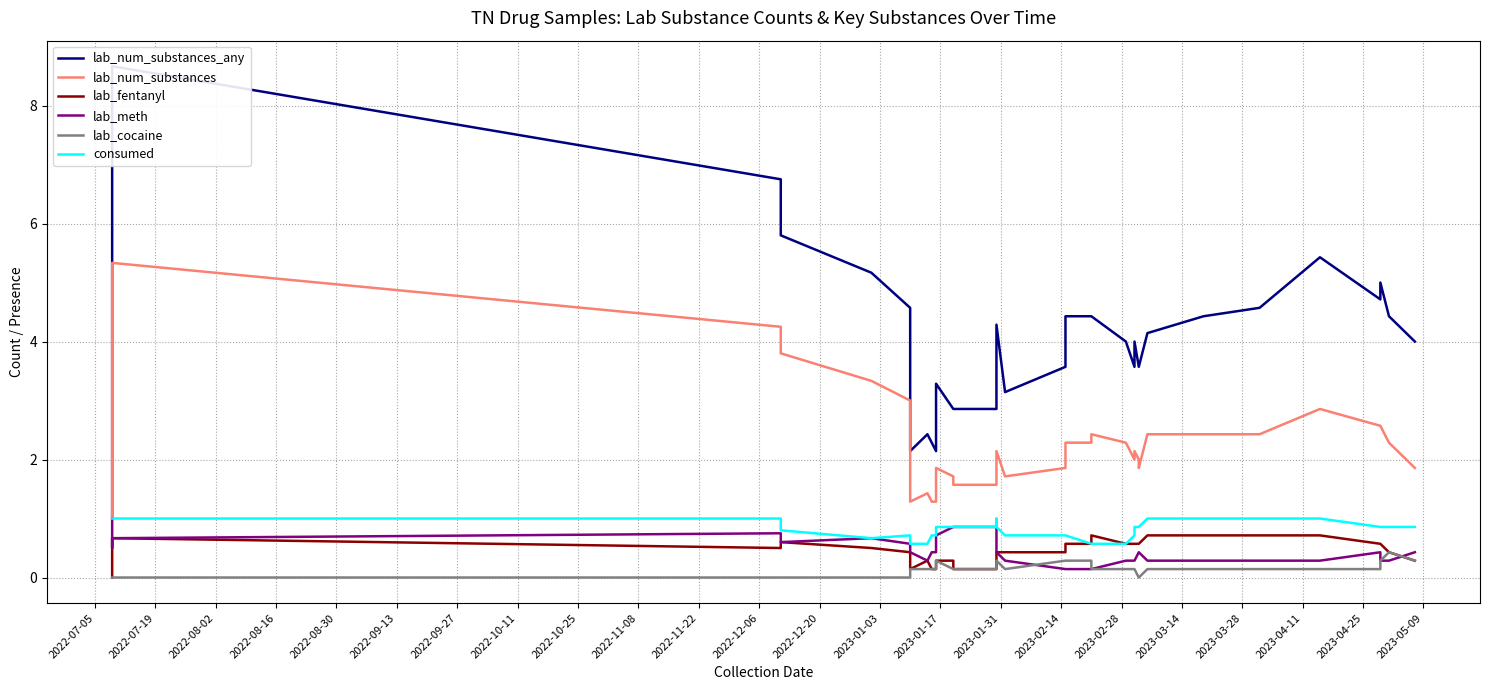

What is the maximum value shown in the chart?

8.7